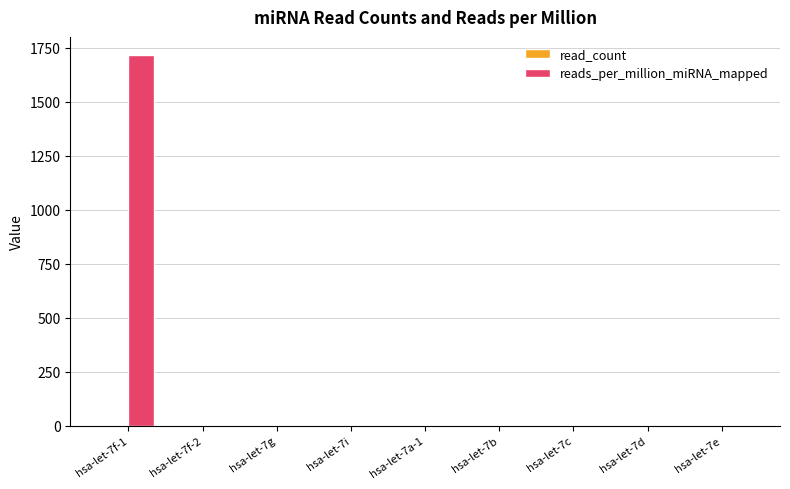

What is the sum of all reads_per_million_miRNA_mapped values?

1715.3